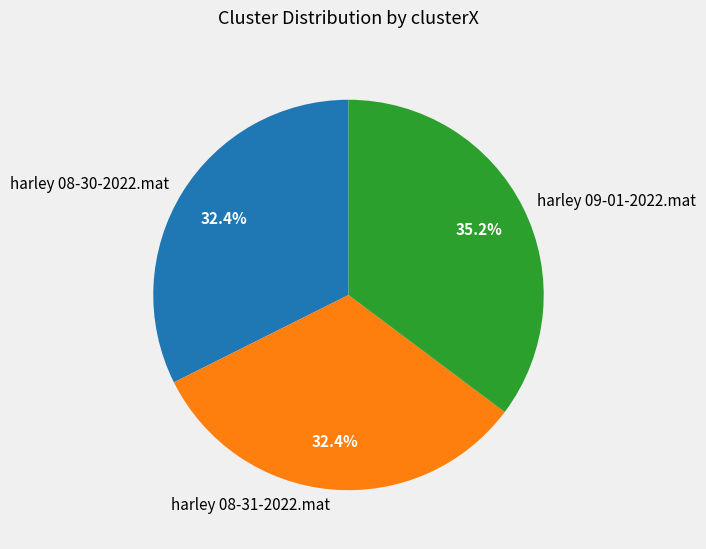

What is the largest slice in the pie chart?

harley 09-01-2022.mat